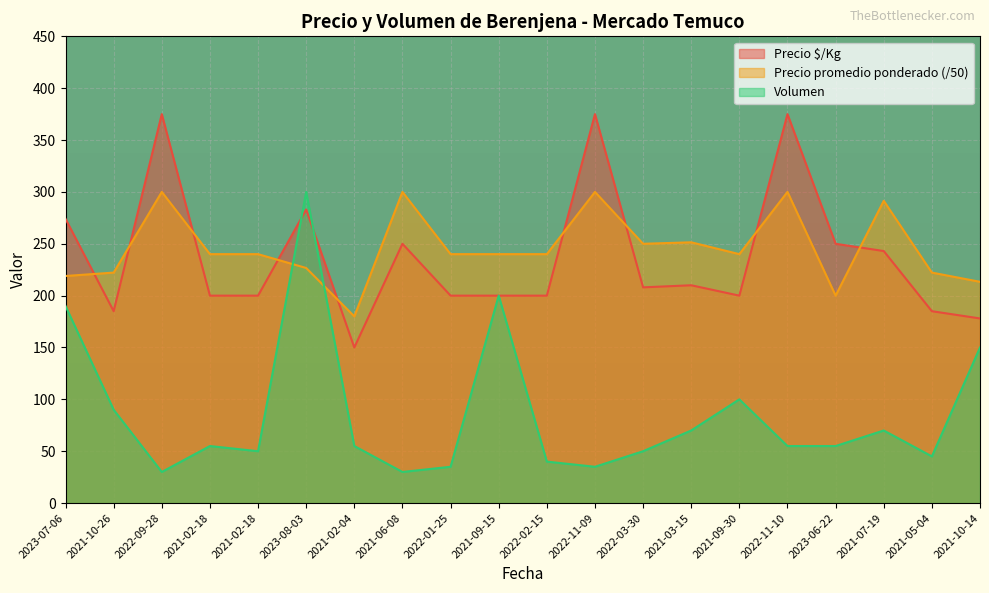

How many data points in Volumen are above 55?

8